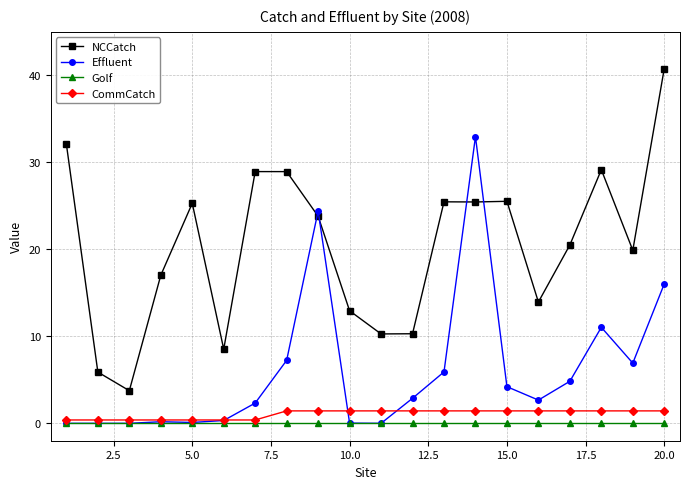

What is the value of the Effluent point at the 17th from the left?

4.8